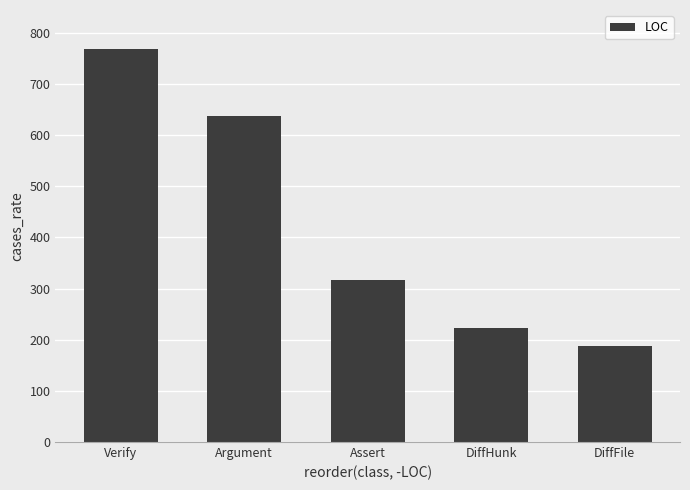

What position from the left is Verify?

1